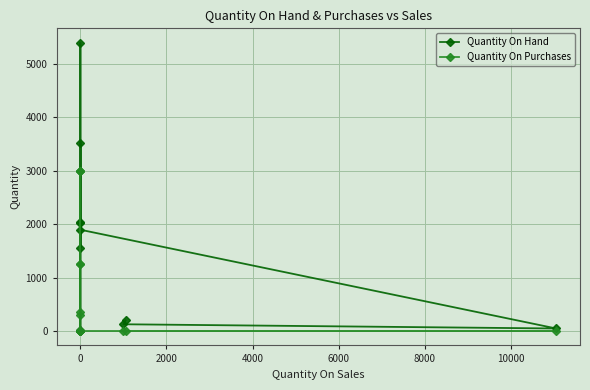

In Quantity On Hand, how many points are lower than both neighbors (excluding endpoints)?

3